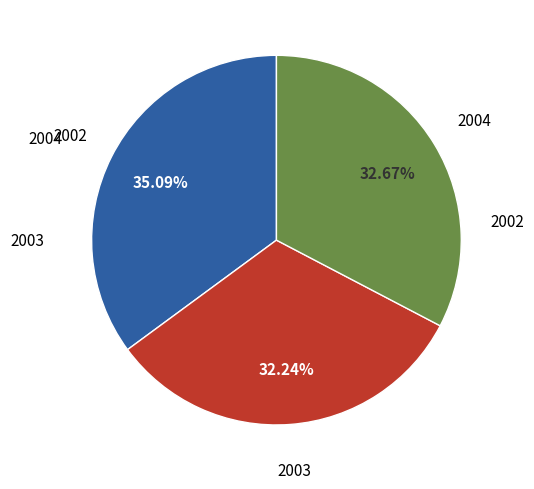

Is there a majority slice in this chart?

No